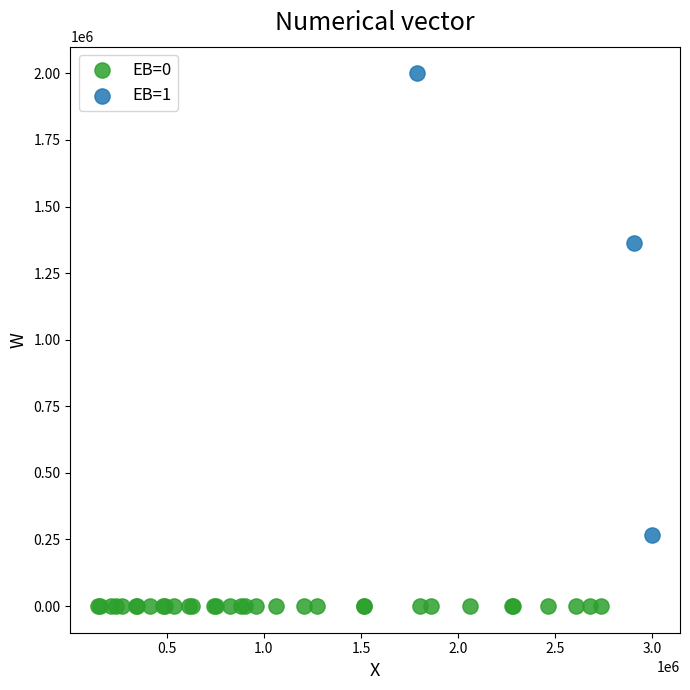

Which series contains the highest Y value?

EB=1